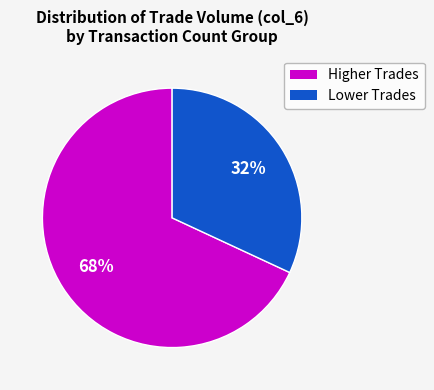

Is there any slice that represents more than half of the pie?

Yes